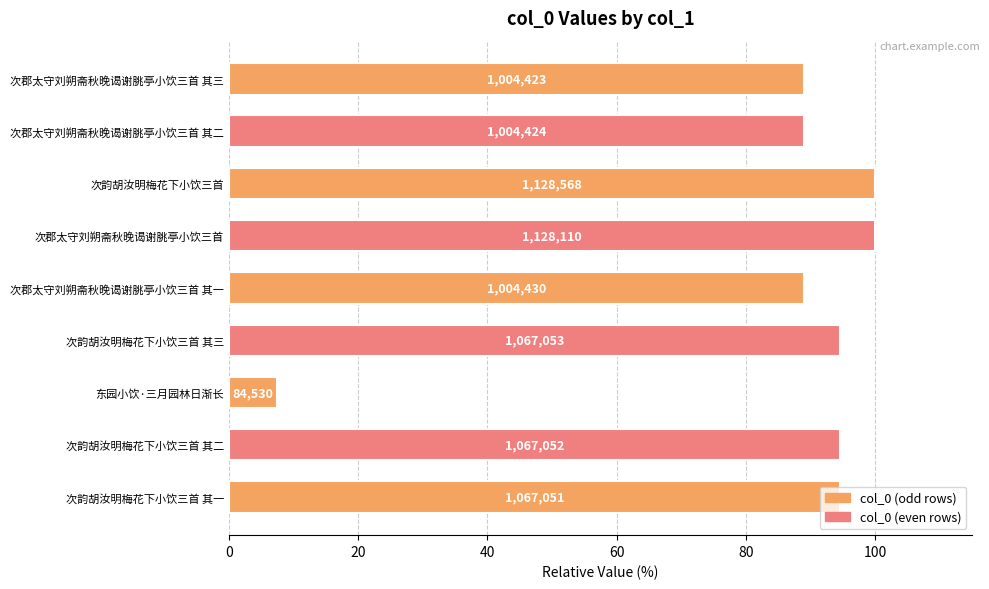

Does the chart contain any negative values?

No